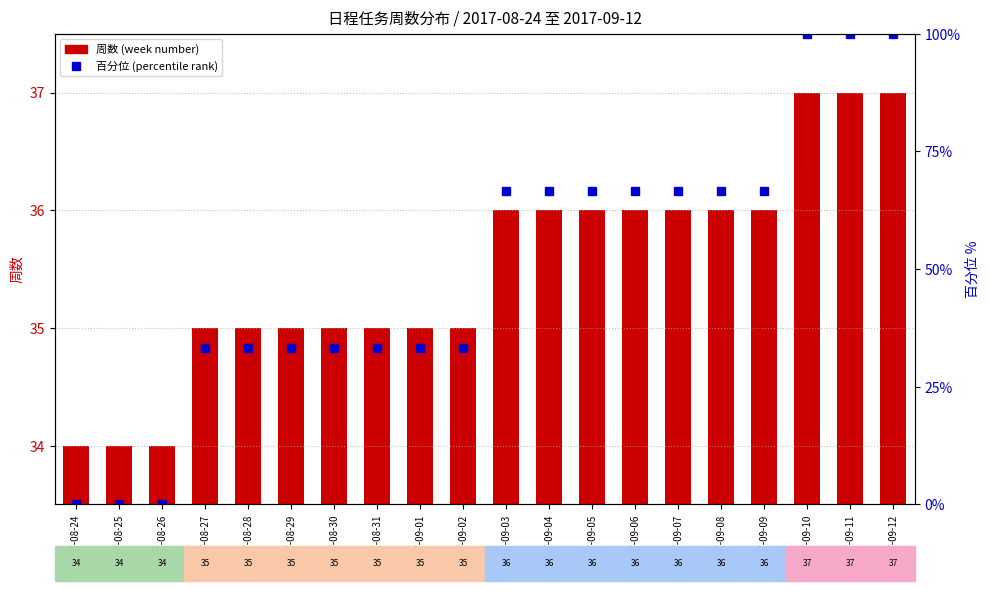

Reading left to right, extract all data points from this chart.

周数 (week number): 2017-08-24=34.0	2017-08-25=34.0	2017-08-26=34.0	2017-08-27=35.0	2017-08-28=35.0	2017-08-29=35.0	2017-08-30=35.0	2017-08-31=35.0	2017-09-01=35.0	2017-09-02=35.0	2017-09-03=36.0	2017-09-04=36.0	2017-09-05=36.0	2017-09-06=36.0	2017-09-07=36.0	2017-09-08=36.0	2017-09-09=36.0	2017-09-10=37.0	2017-09-11=37.0	2017-09-12=37.0
百分位 (percentile rank): 2017-08-24=0.0	2017-08-25=0.0	2017-08-26=0.0	2017-08-27=33.3	2017-08-28=33.3	2017-08-29=33.3	2017-08-30=33.3	2017-08-31=33.3	2017-09-01=33.3	2017-09-02=33.3	2017-09-03=66.7	2017-09-04=66.7	2017-09-05=66.7	2017-09-06=66.7	2017-09-07=66.7	2017-09-08=66.7	2017-09-09=66.7	2017-09-10=100.0	2017-09-11=100.0	2017-09-12=100.0